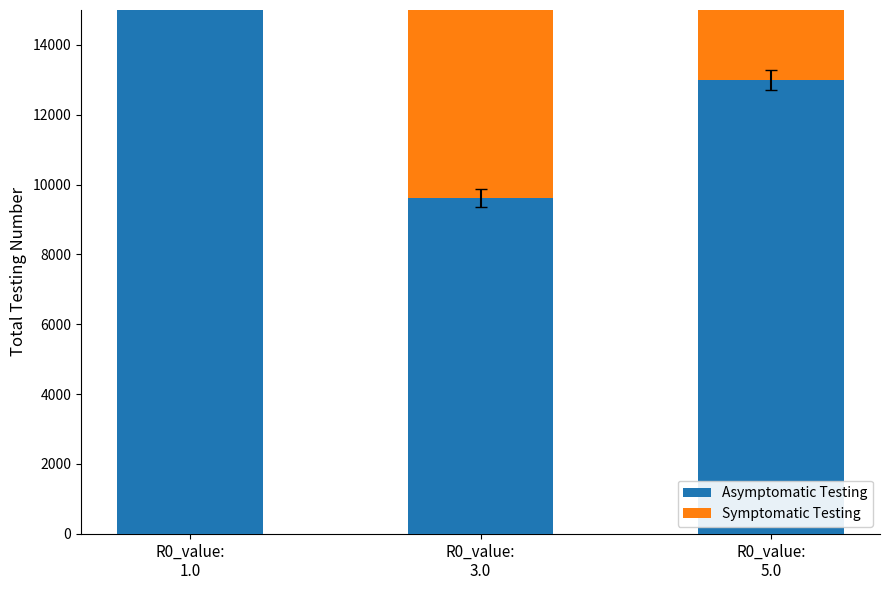

What is the label of the 1st bar from the right?

R0_value:
5.0